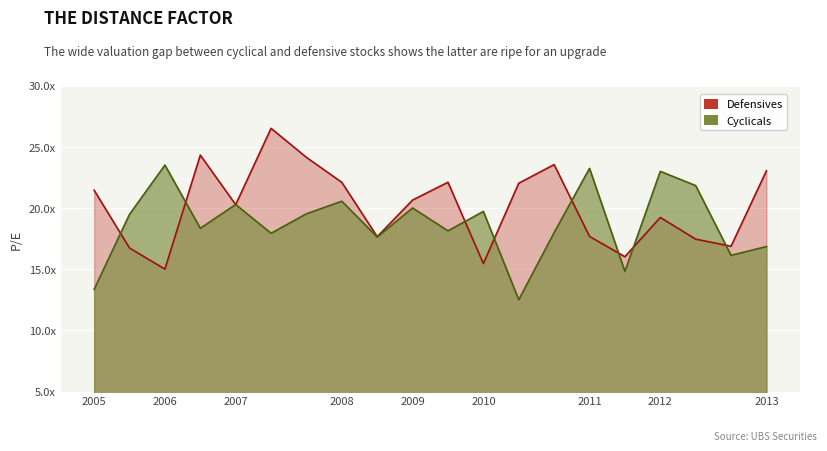

True or false: Defensives and Cyclicals intersect in this chart.

True